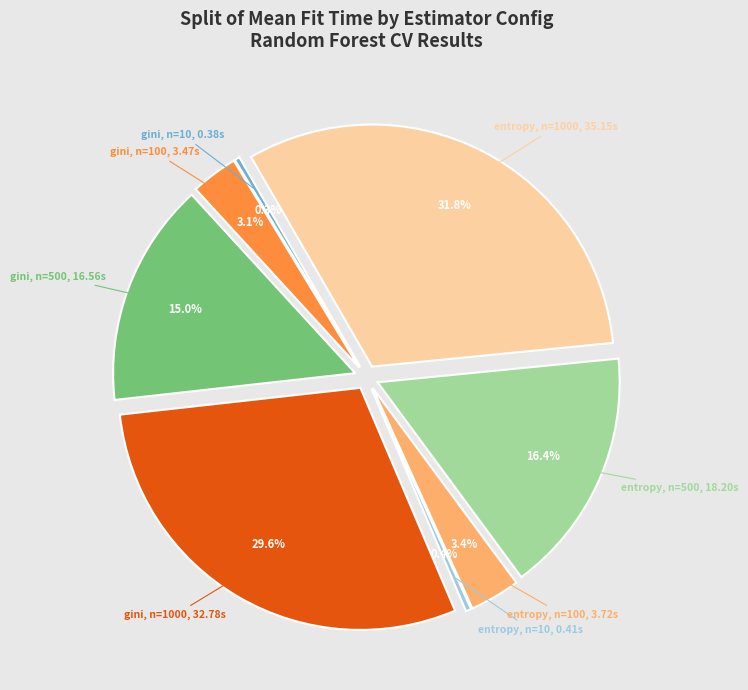

Between entropy, n=100 and entropy, n=10, which is larger?

entropy, n=100